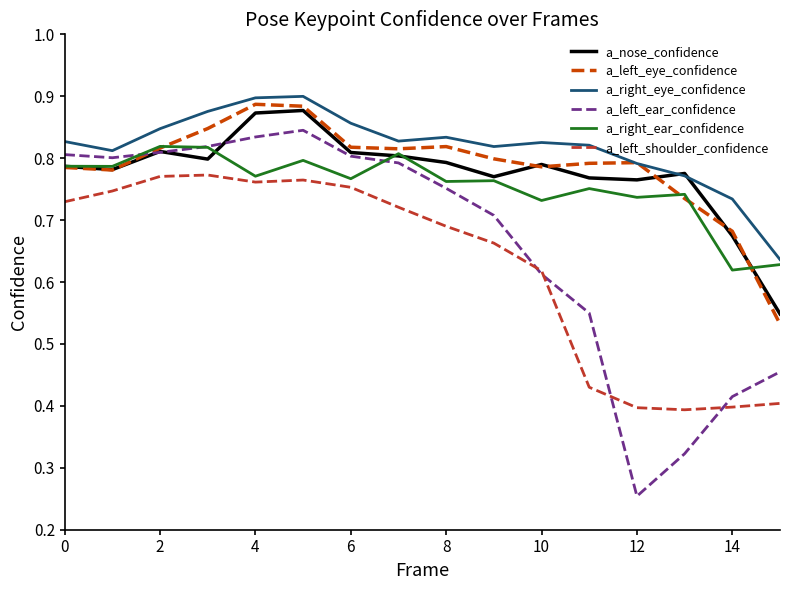

Which series has the widest spread of values?

a_left_ear_confidence